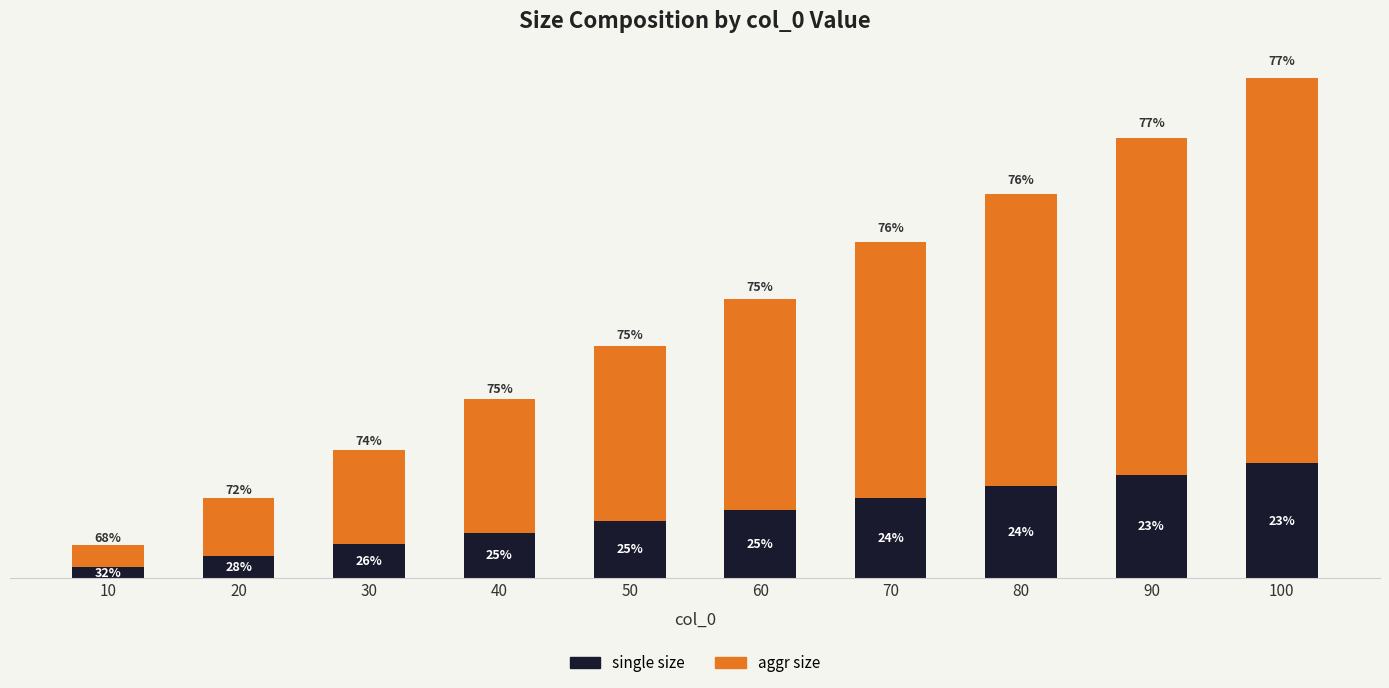

At which label does single size reach its minimum?

10